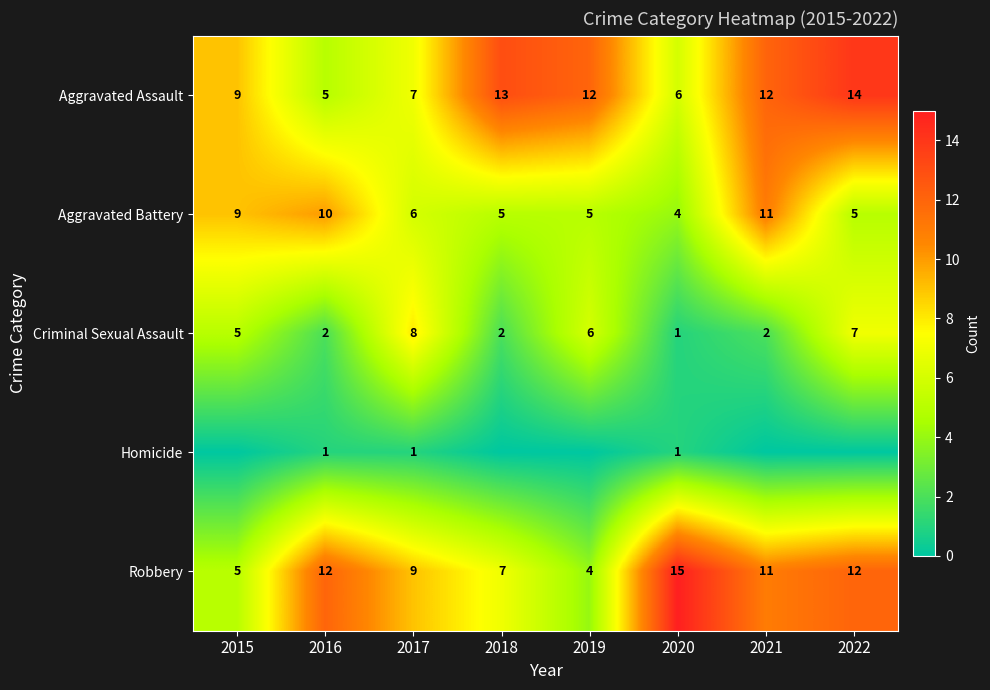

What is the highest value of the Aggravated Battery series?

11